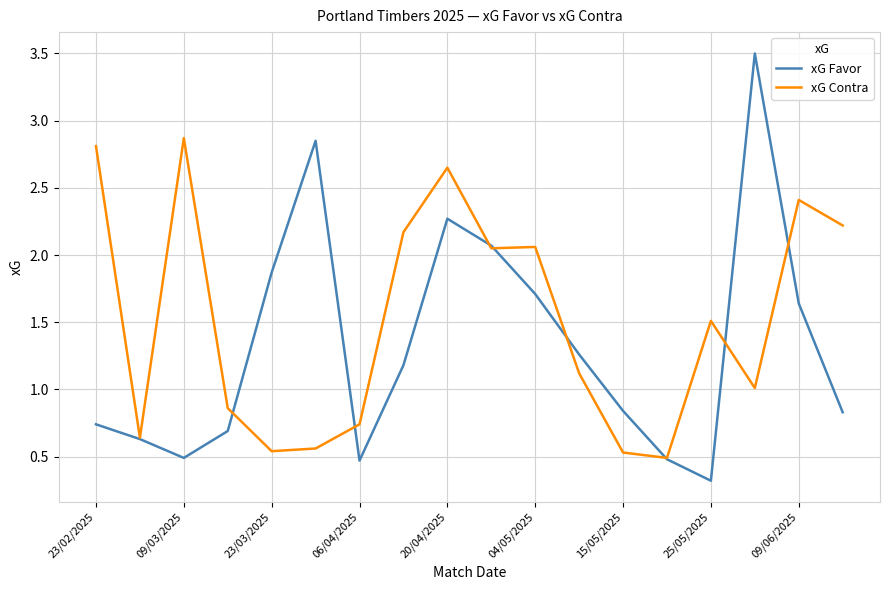

Which series has the largest total across all categories?

xG Contra